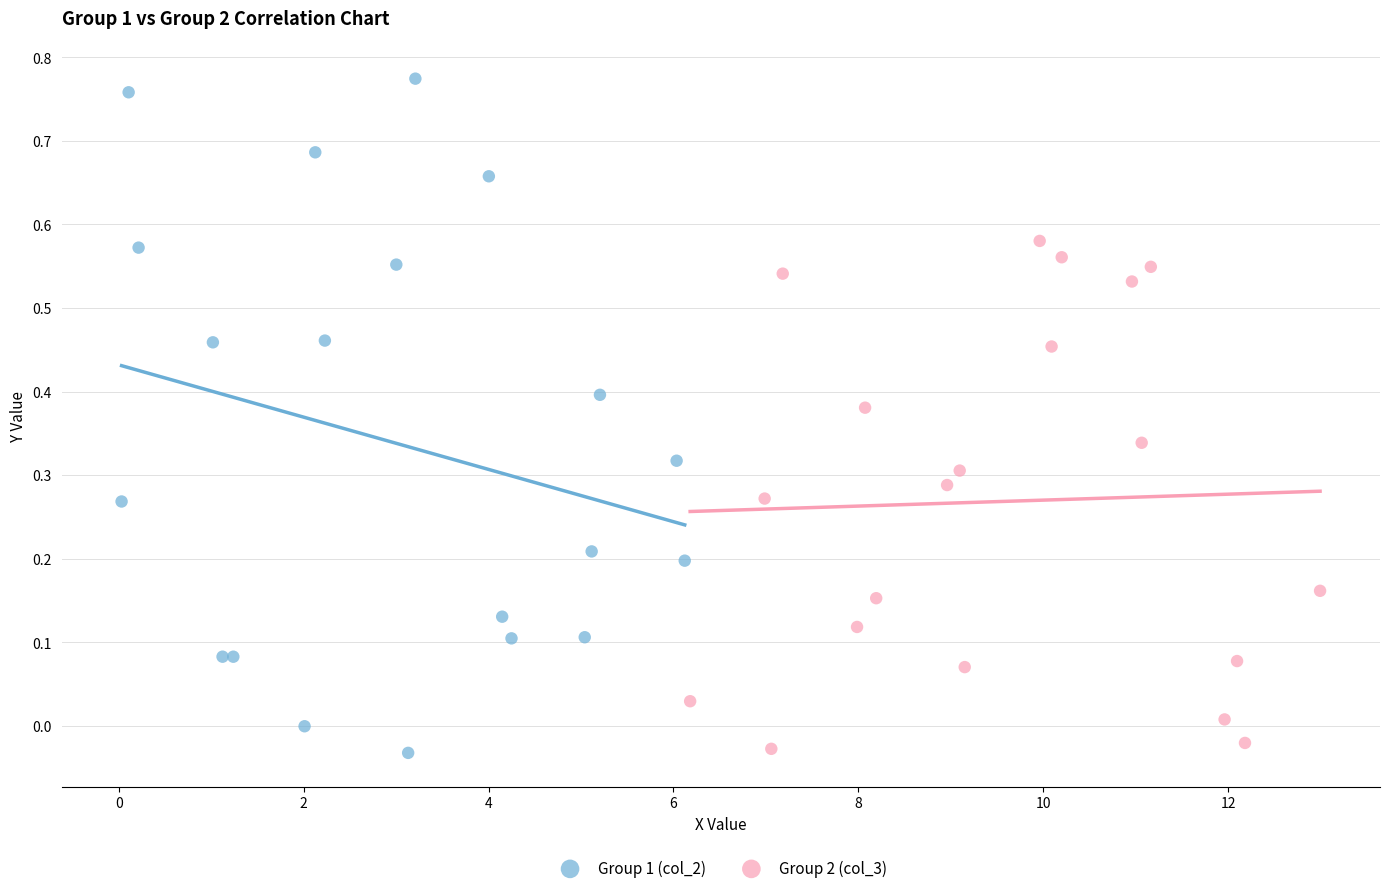

Which series contains the highest Y value?

Group 1 (col_2)